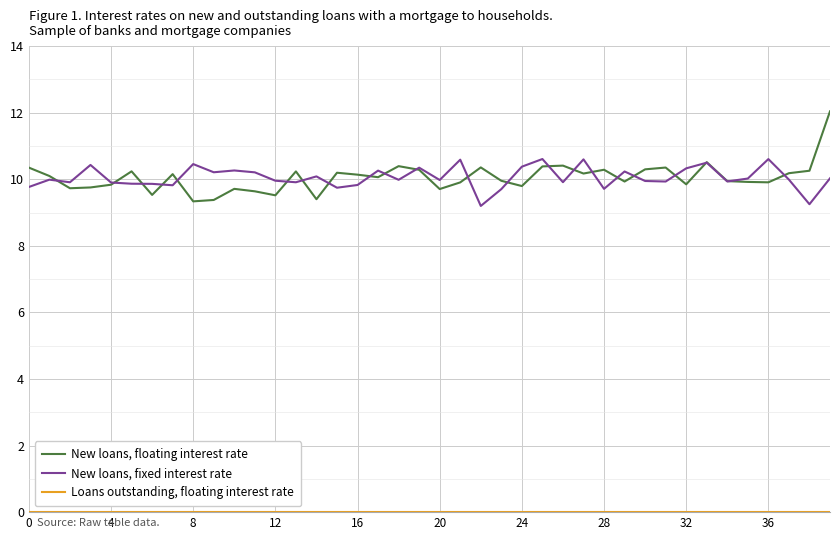

Which series has the largest range (max minus min)?

New loans, floating interest rate